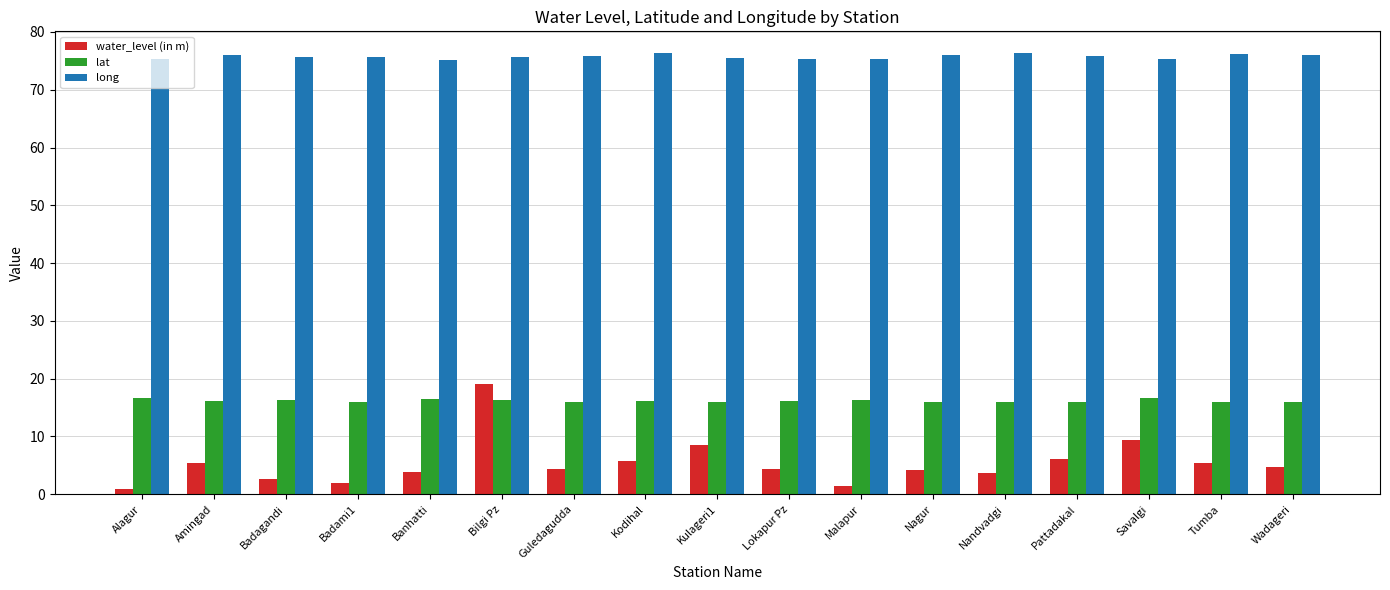

Is it true that lat equals 21.2 at Kulageri1?

False